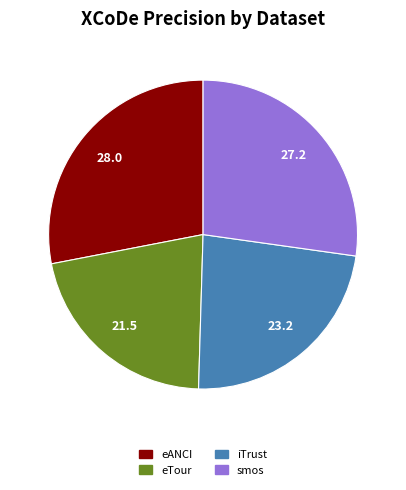

Between eANCI and smos, which is larger?

eANCI